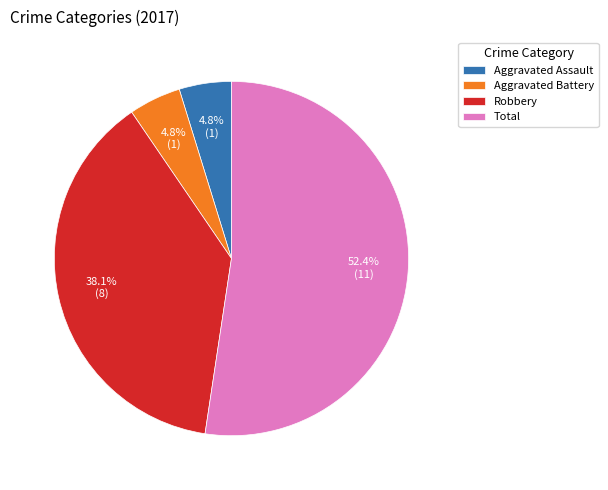

What is the ratio of the value at Aggravated Assault to the value at Robbery?

0.1